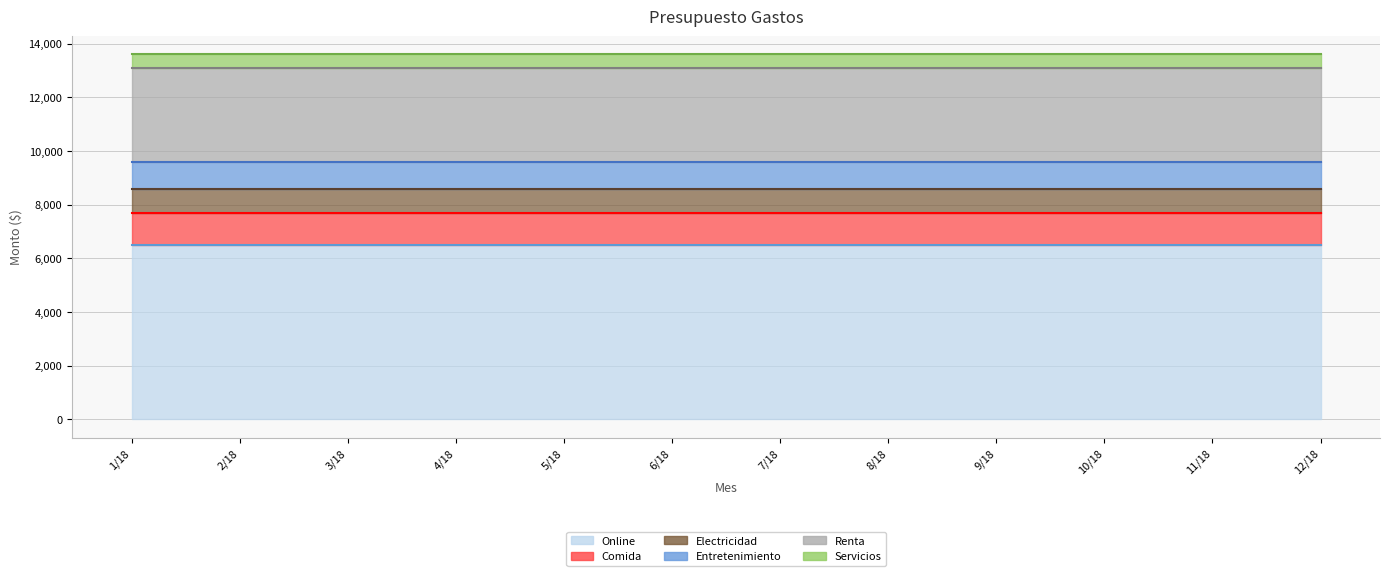

Between 11/18 and 5/18, which is larger?

11/18